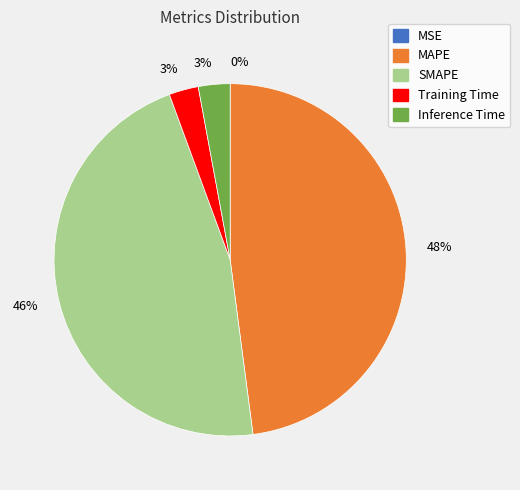

To the nearest percent, what is the average slice percentage?

20%